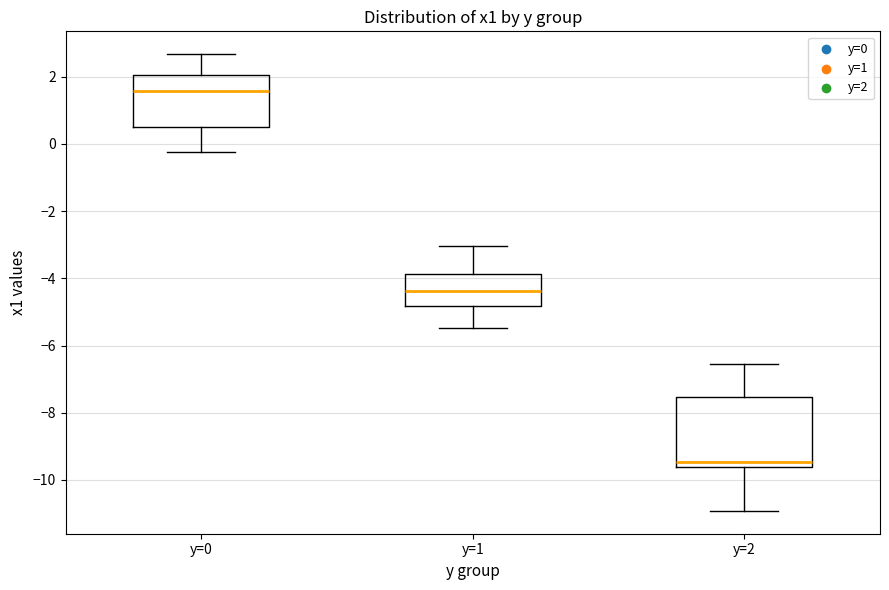

Reading left to right, transcribe this box plot: for each box, give where its median line is, the range the box spans, and where its two whiskers end, as read against the y-axis. The values are not printed on the chart, so give them approximately, as read against the axis.

y=0: median 1.6, box 0.6 to 2.0, whiskers -0.2 to 2.6
y=1: median -4.4, box -4.8 to -3.8, whiskers -5.4 to -3.0
y=2: median -9.4, box -9.6 to -7.6, whiskers -11.0 to -6.6